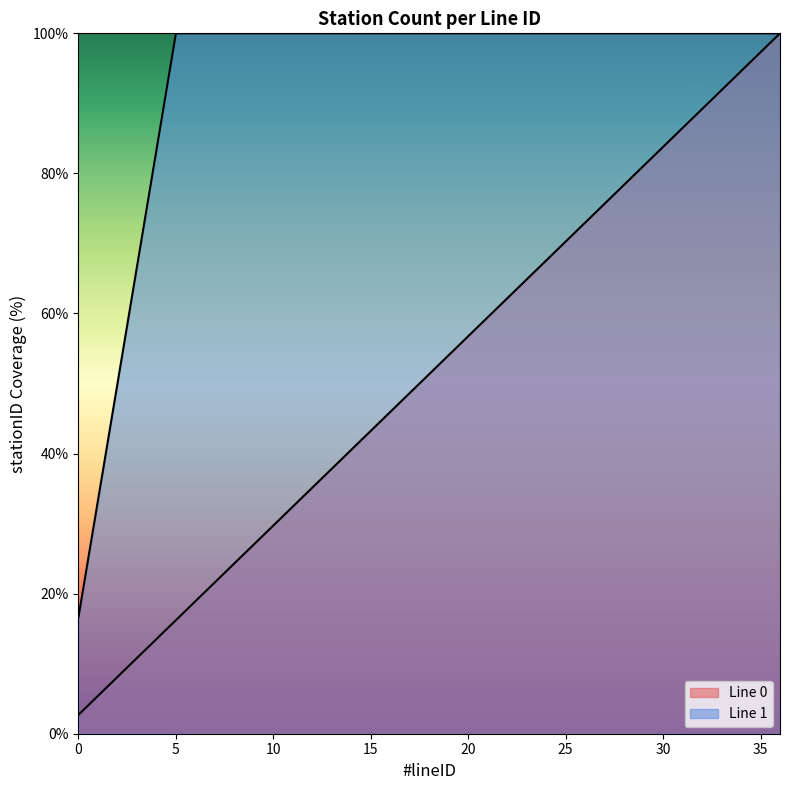

List the labels in order of value, smallest first.

0, 1, 2, 3, 4, 5, 6, 7, 8, 9, 10, 11, 12, 13, 14, 15, 16, 17, 18, 19, 20, 21, 22, 23, 24, 25, 26, 27, 28, 29, 30, 31, 32, 33, 34, 35, 36